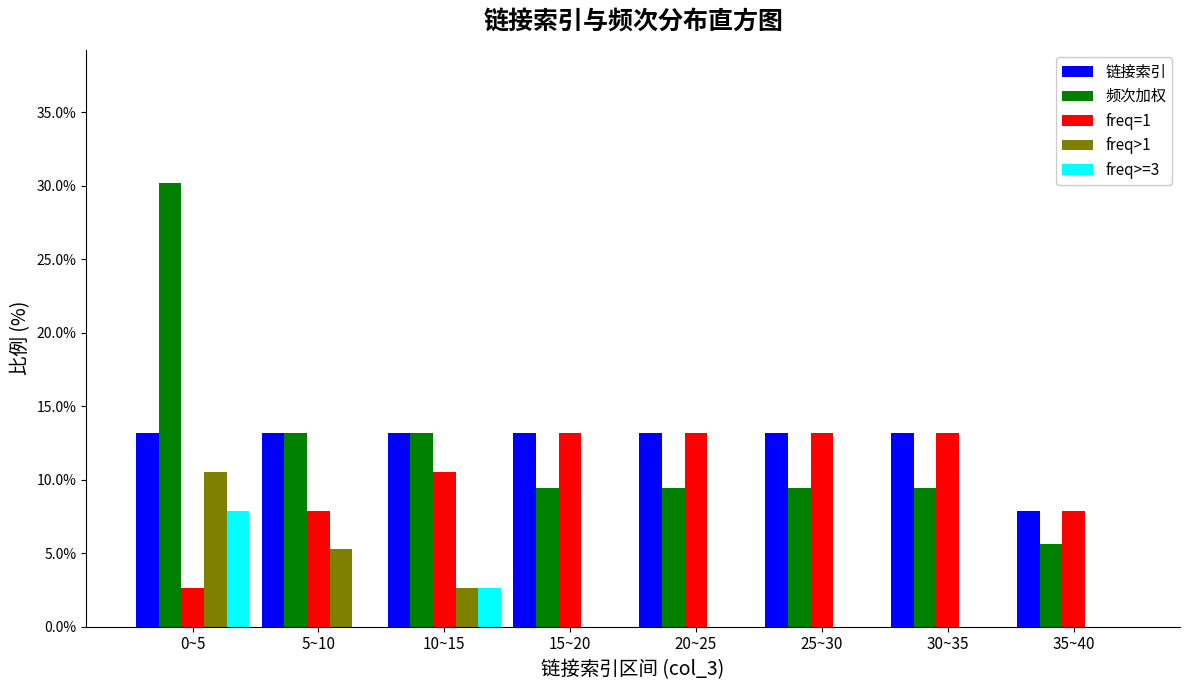

What are all the series names shown in the legend?

链接索引, 频次加权, freq=1, freq>1, freq>=3